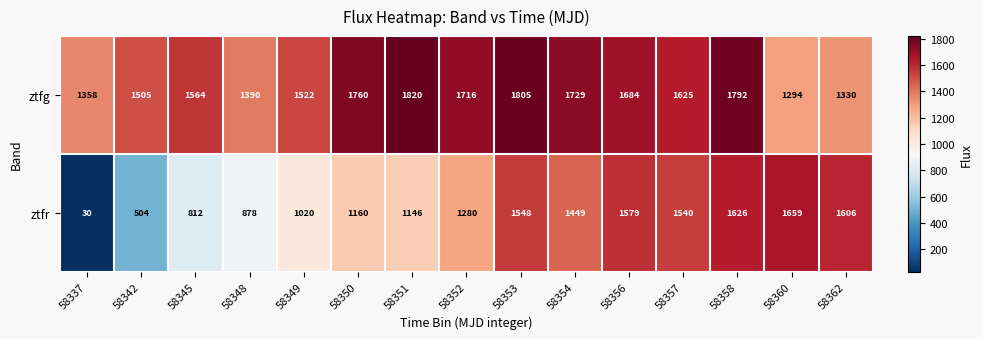

What is the approximate value of ztfr at 58356?

1579